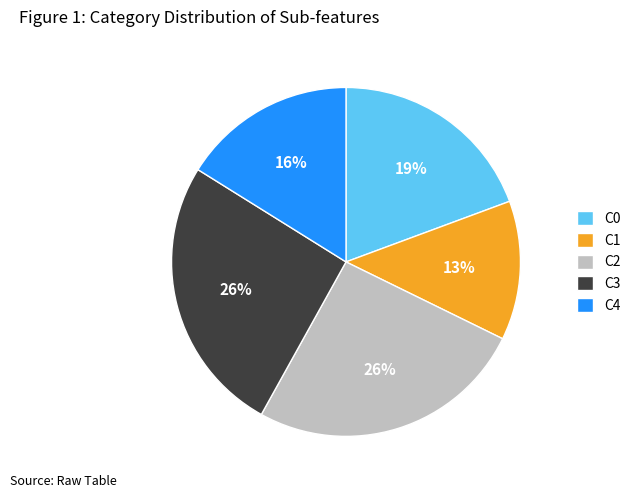

The C2 slice represents 26% of the pie. True or false?

True